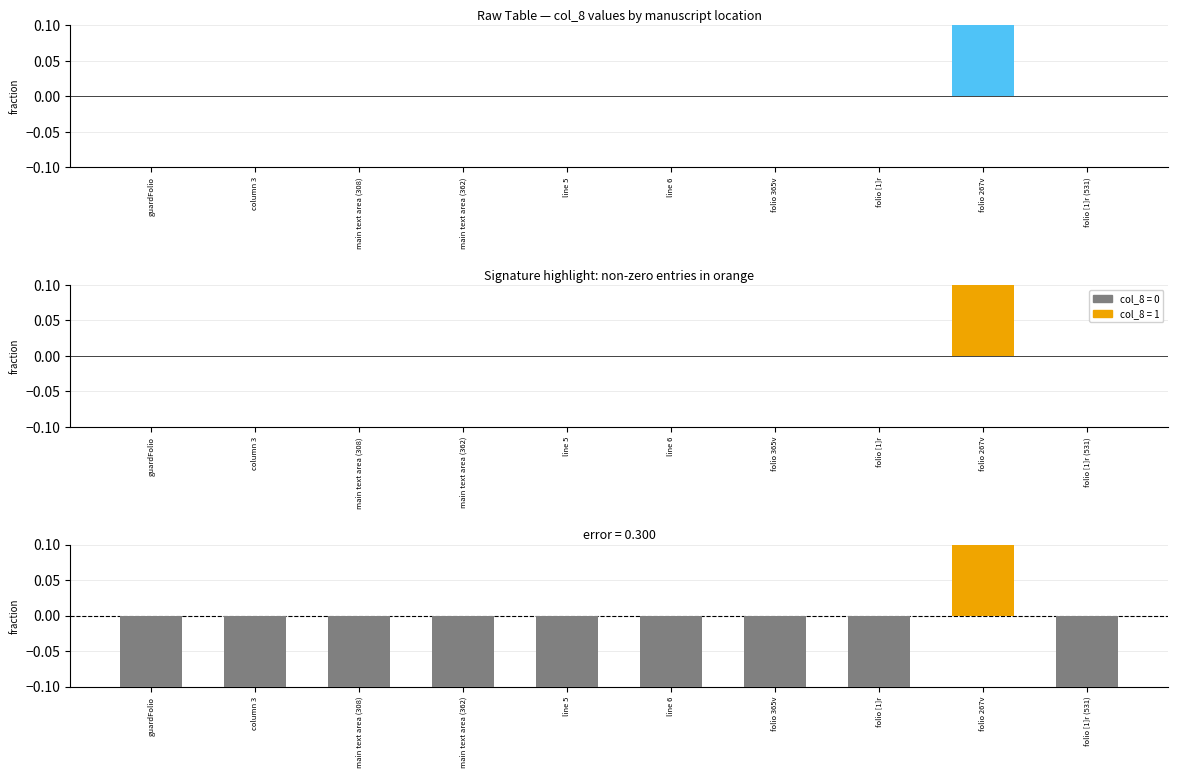

What is the greatest value displayed?

1.0